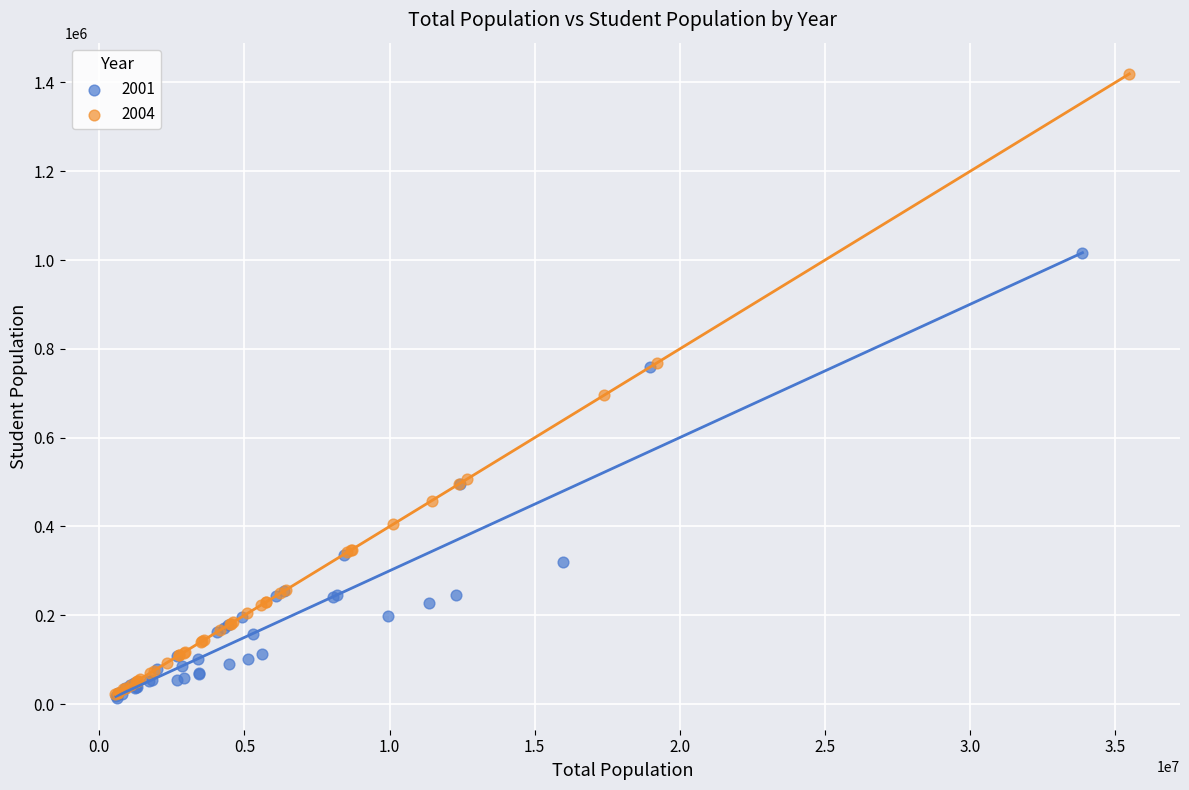

Which series has the widest spread of Y values?

2004